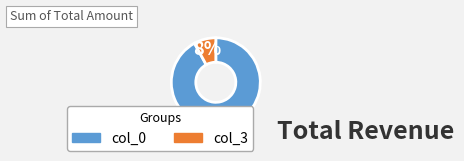

To the nearest percent, what is the difference between the largest and smallest slice percentages?

84%